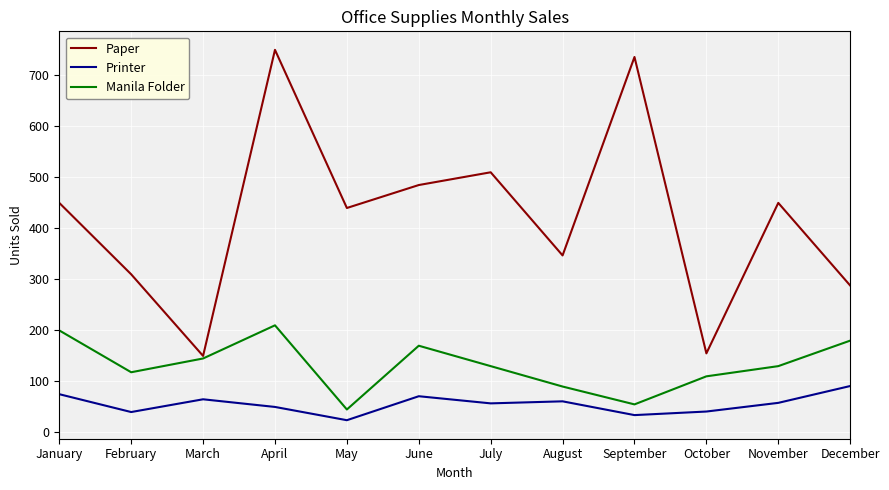

True or false: Printer and Manila Folder intersect in this chart.

False